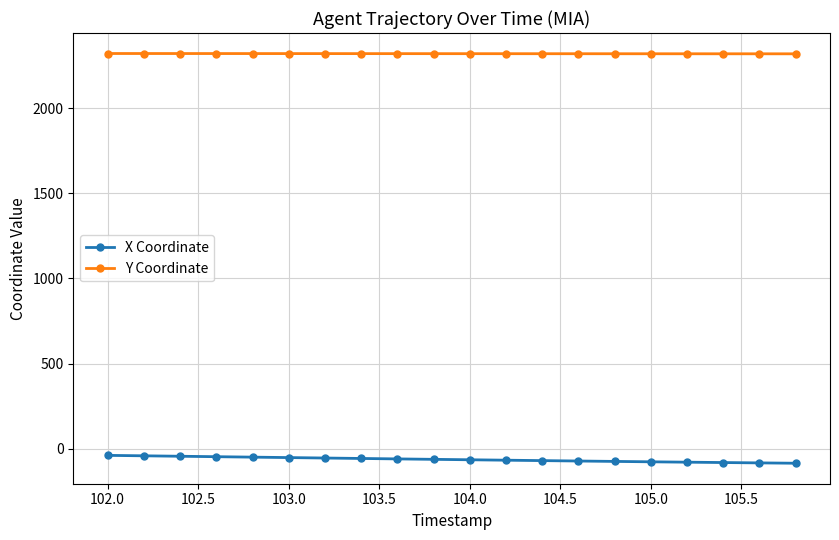

At how many categories does at least one series exceed 859?

20